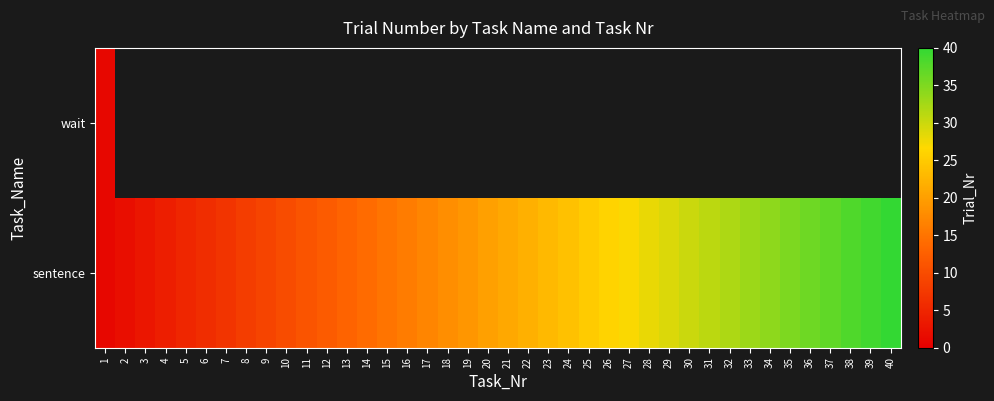

At which category does the chart reach its minimum across all series?

1